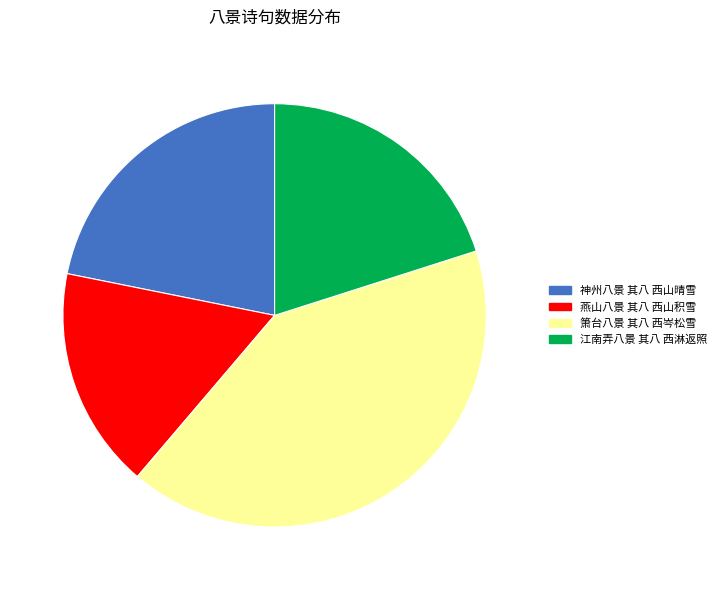

Is it true that 燕山八景 其八 西山积雪 is 30% of the pie?

False